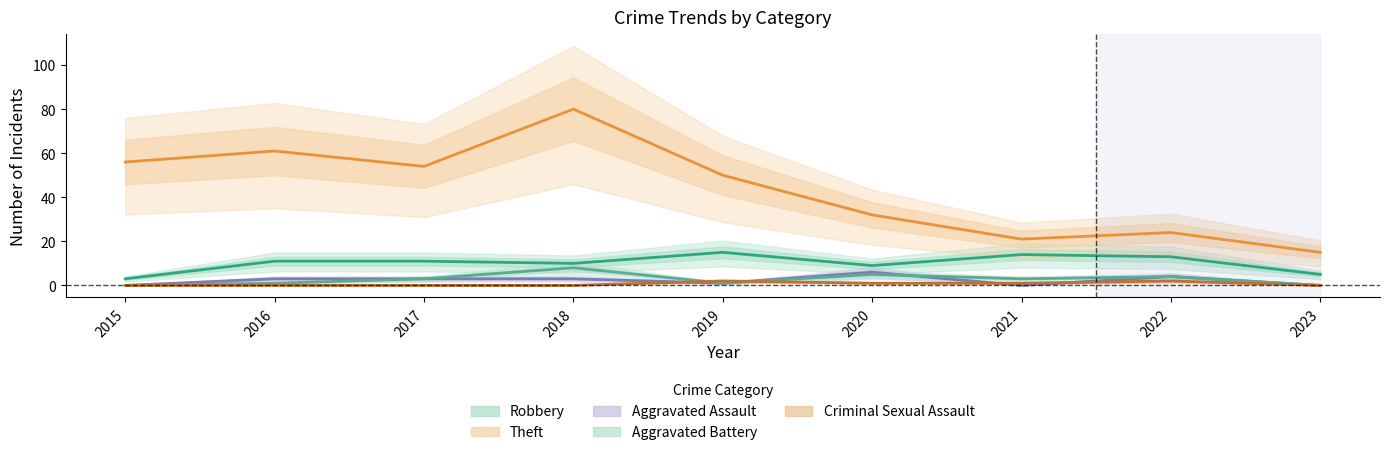

Which series has the largest total across all categories?

Theft